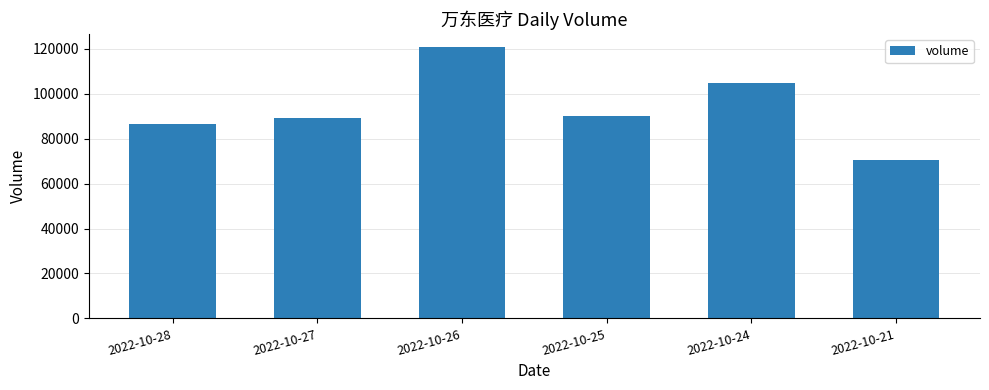

What is the approximate value at 2022-10-25, to the nearest 10?

89990